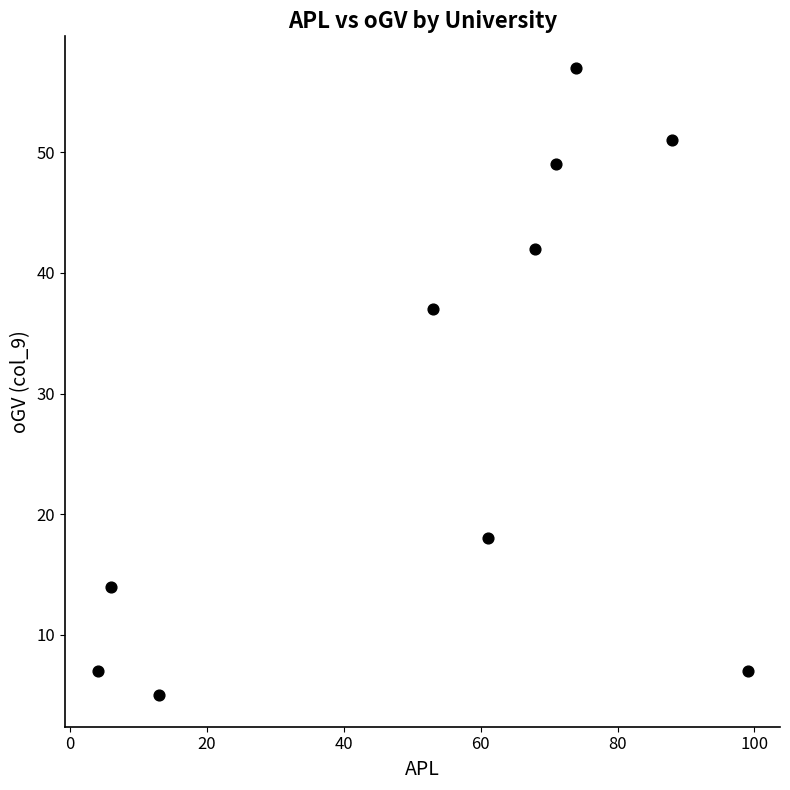

What is the average Y value?

29